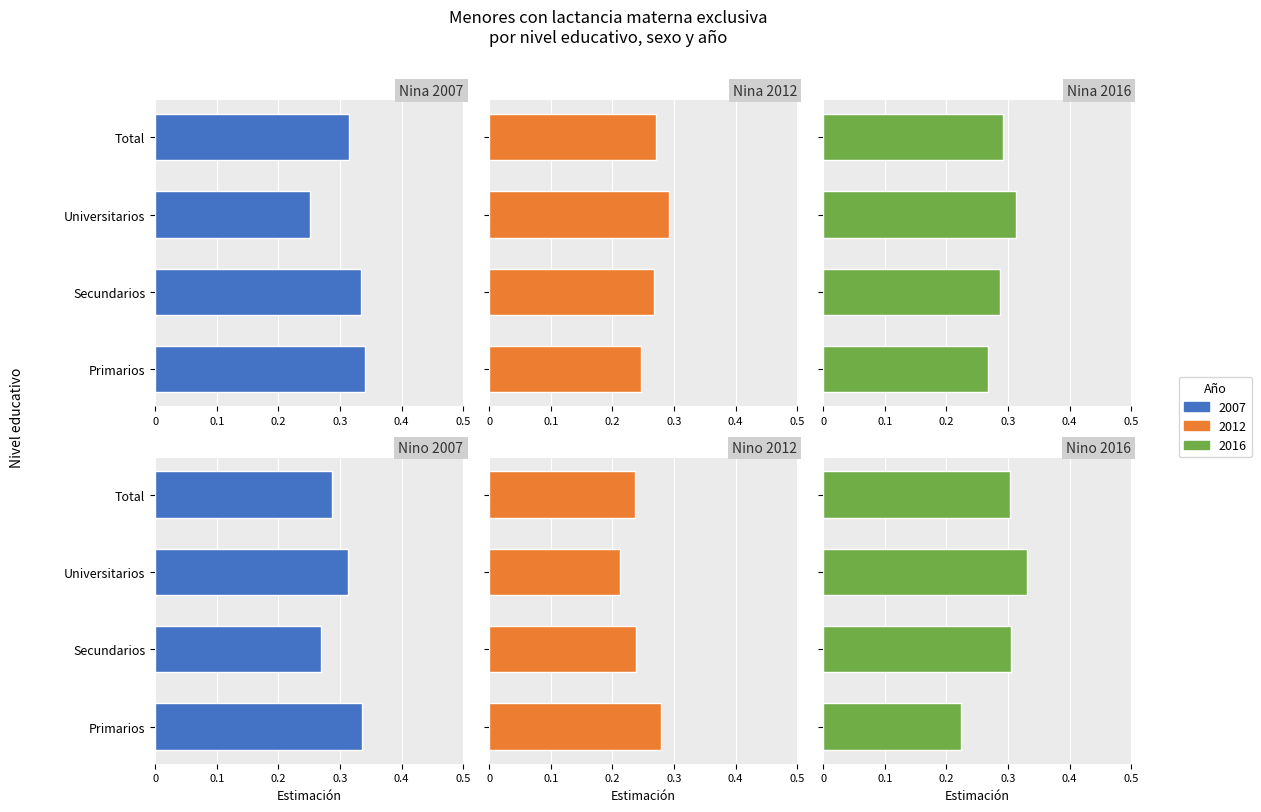

Reading left to right, extract all data points from this chart.

Nina 2007: 0.3	0.3	0.3	0.3
Nina 2012: 0.2	0.3	0.3	0.3
Nina 2016: 0.3	0.3	0.3	0.3
Nino 2007: 0.3	0.3	0.3	0.3
Nino 2012: 0.3	0.2	0.2	0.2
Nino 2016: 0.2	0.3	0.3	0.3